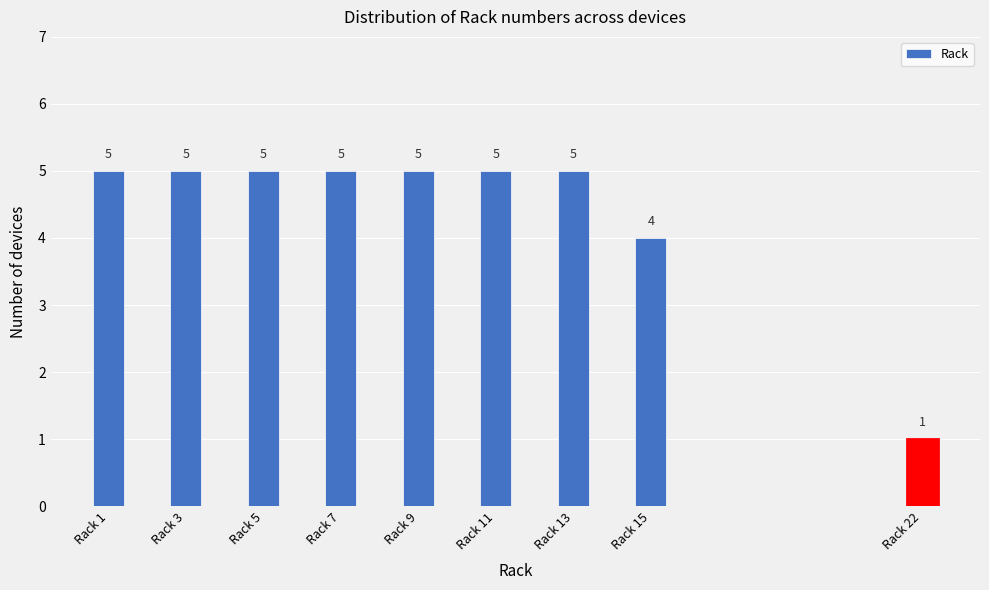

Reading left to right, what are all the values shown in this chart?

Rack 1=5	Rack 3=5	Rack 5=5	Rack 7=5	Rack 9=5	Rack 11=5	Rack 13=5	Rack 15=4	Rack 22=1